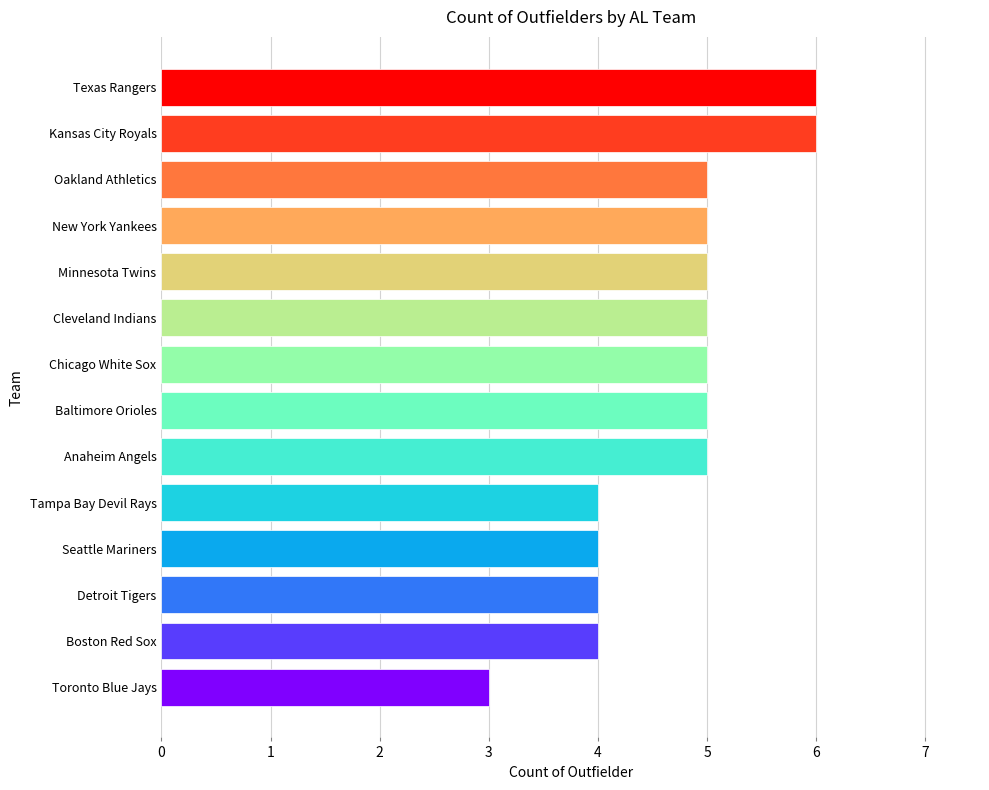

What is the label of the 10th bar from the bottom?

Minnesota Twins